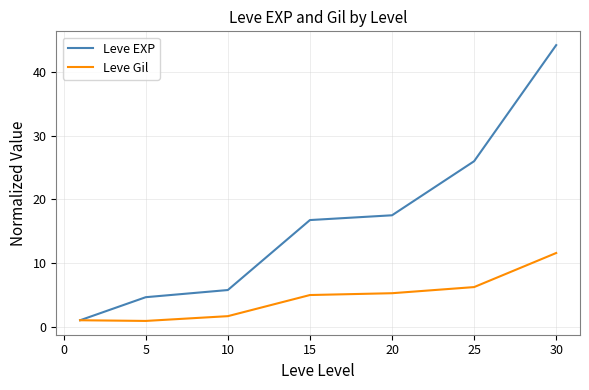

Is this an area chart (filled region under the line)?

No